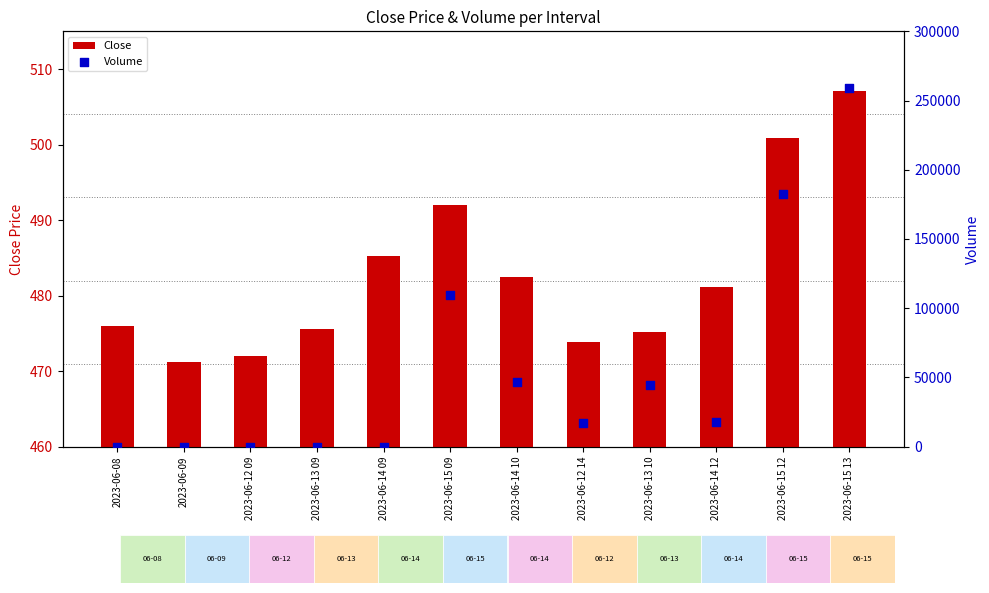

Is the value of Close at 2023-06-13 10 greater than the value of Volume at 2023-06-14 10?

No